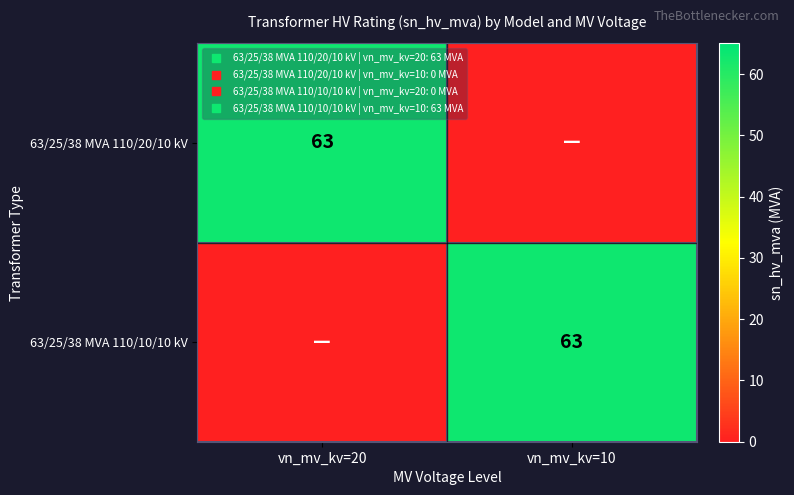

Is it true that 63/25/38 MVA 110/20/10 kV equals -31 at vn_mv_kv=10?

False